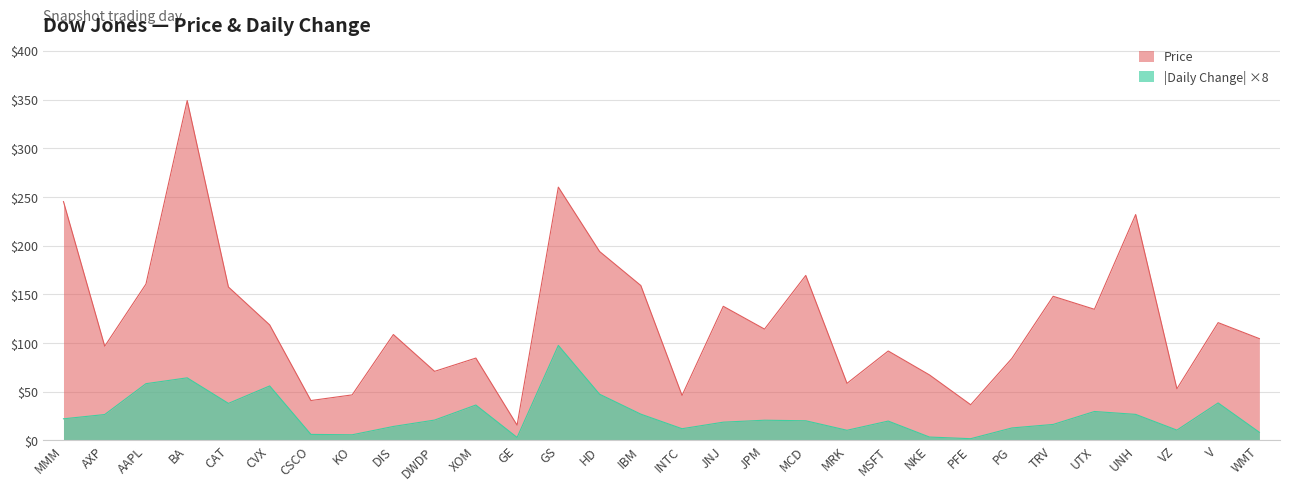

How many lines are shown in the chart?

2